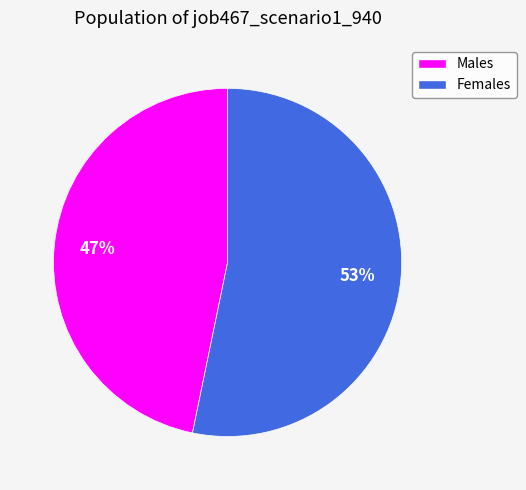

Is there a majority slice in this chart?

Yes